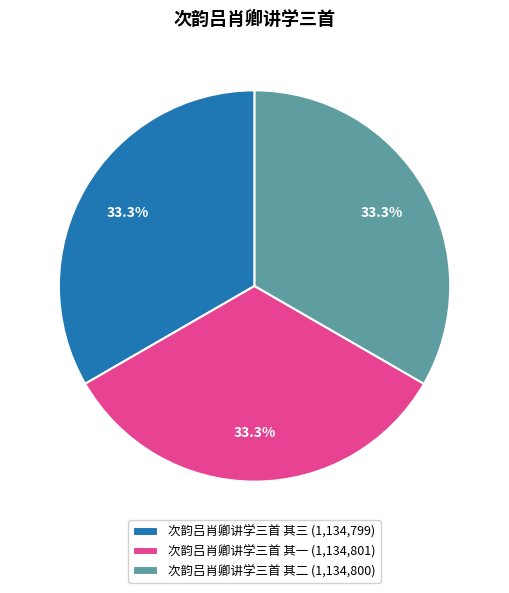

What is the ratio of the value at 次韵吕肖卿讲学三首 其二 (1,134,800) to the value at 次韵吕肖卿讲学三首 其三 (1,134,799)?

1.0